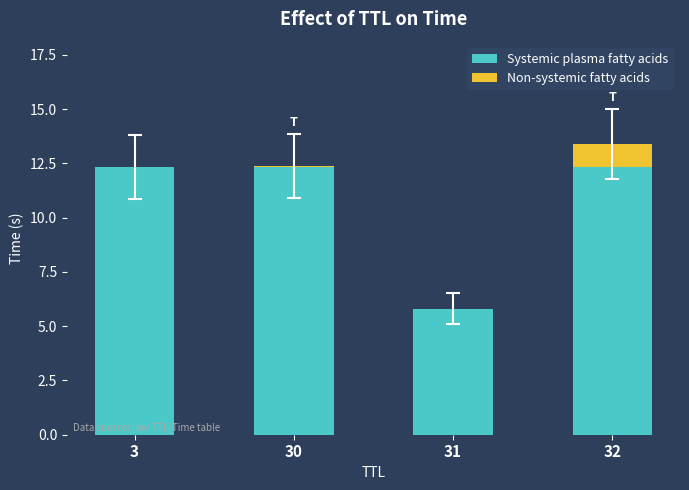

The Systemic plasma fatty acids series shows 12.3 at 30. True or false?

True